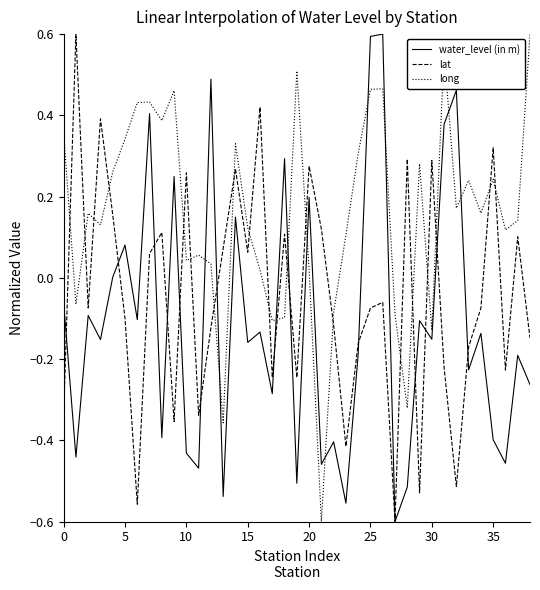

How many intersections are there between long and lat?

20